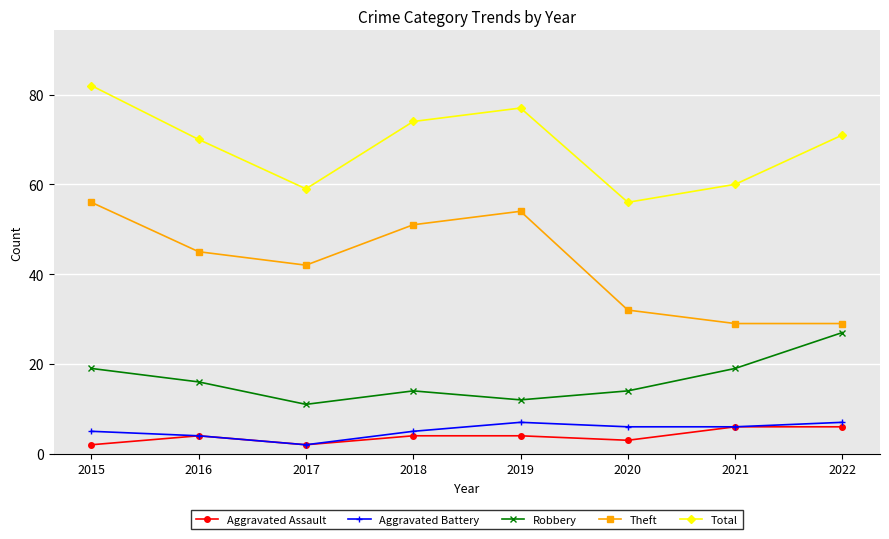

What is the value of the Theft point at the 8th from the left?

29